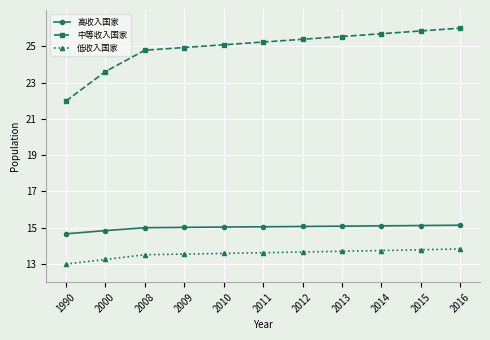

How many series are shown in this chart?

3